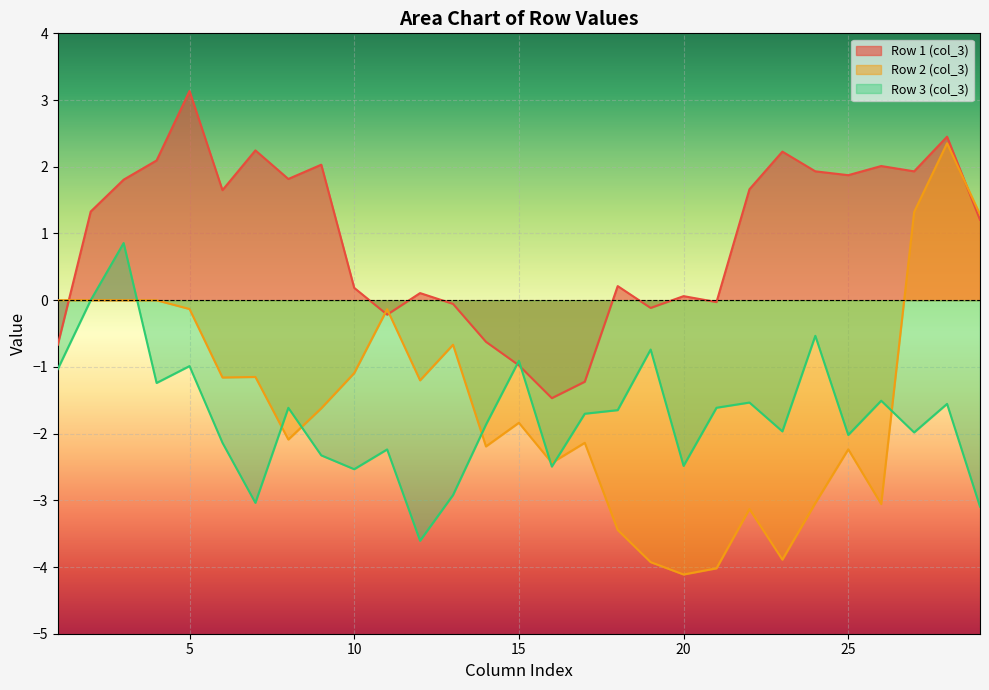

What is the spread (max minus min) of values at 15?

0.9